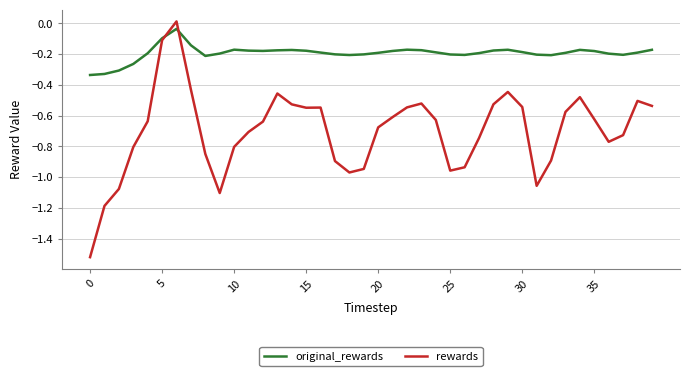

Which series has the largest total across all categories?

original_rewards